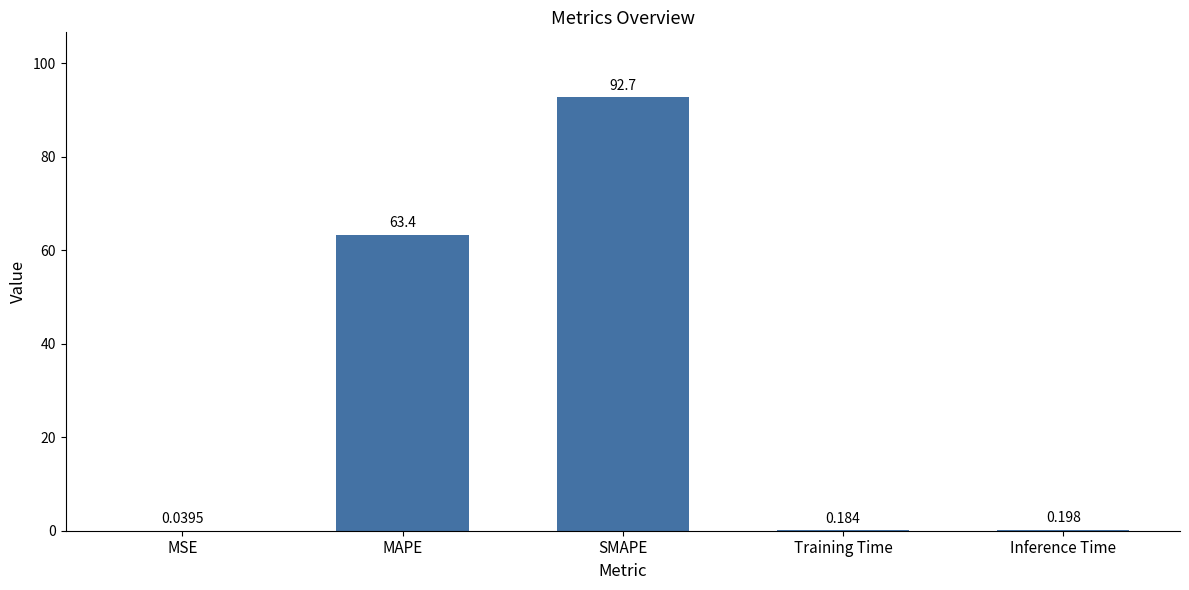

Which has a higher value, MAPE or Training Time?

MAPE